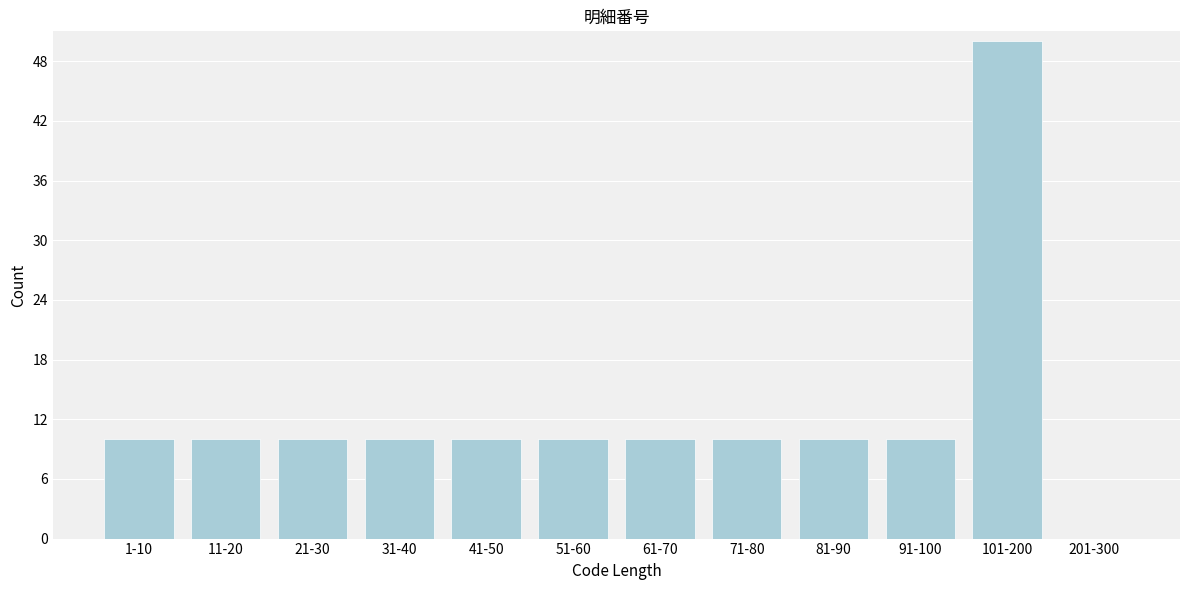

Reading right to left, transcribe all the data shown in this chart.

201-300=0	101-200=50	91-100=10	81-90=10	71-80=10	61-70=10	51-60=10	41-50=10	31-40=10	21-30=10	11-20=10	1-10=10